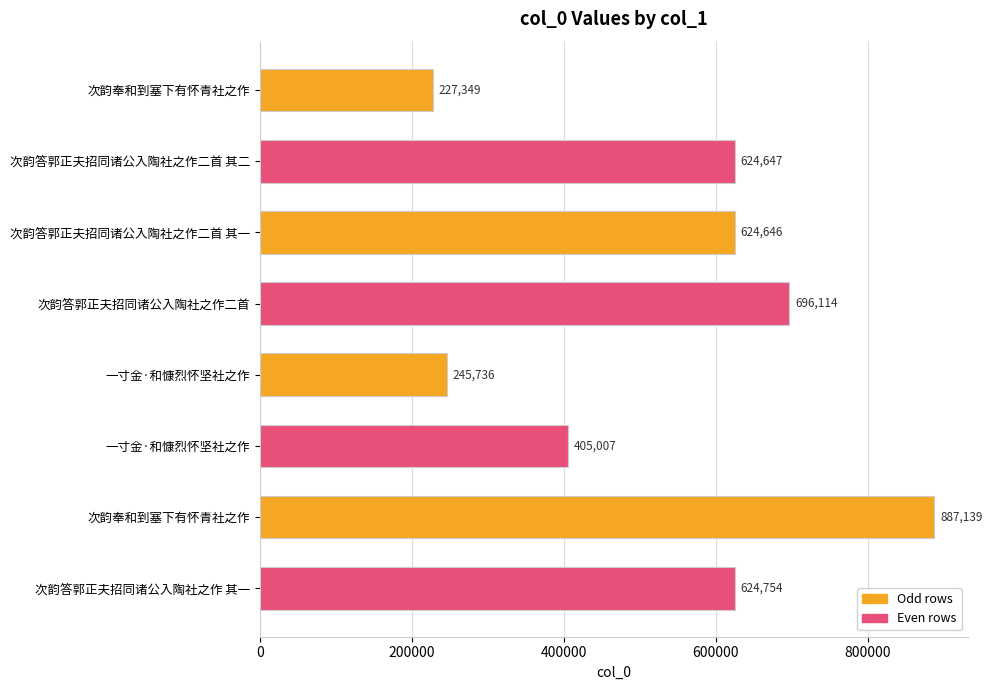

Count the values in the range 405007 to 696114.

5